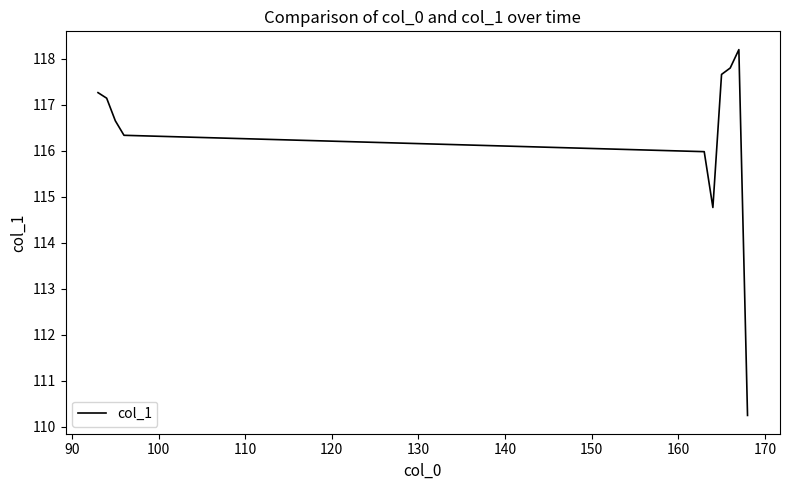

What is the sum of all values?

1162.0